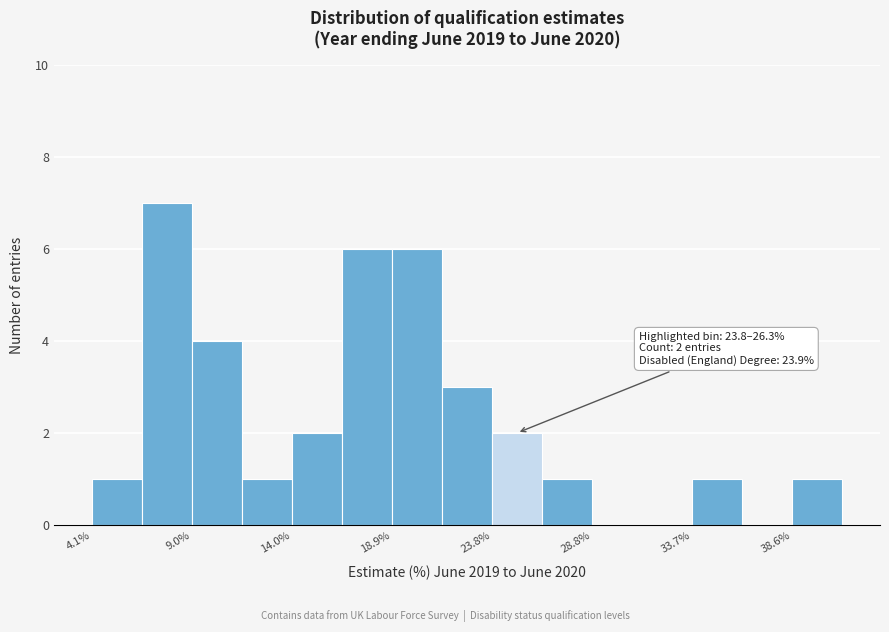

Over which range of the x-axis is the bar tallest?

6.5 to 9.0